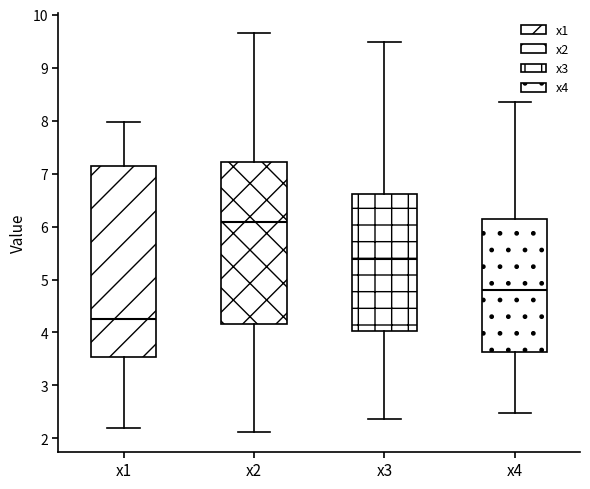

Which box is the tallest, from its lower edge to its upper edge?

x1